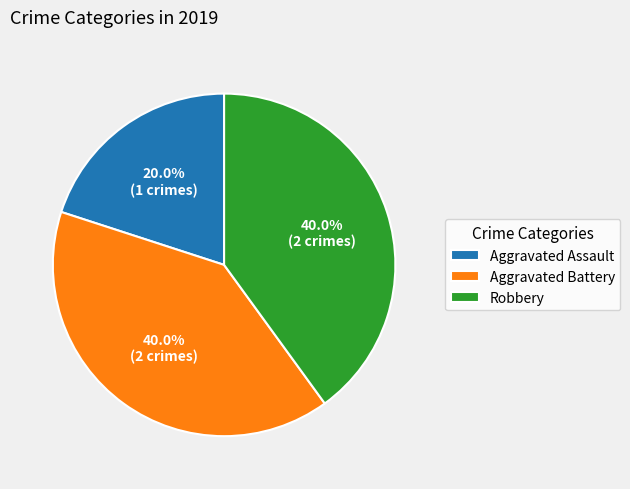

Combined, what portion of the pie is Aggravated Assault and Aggravated Battery?

60.0%